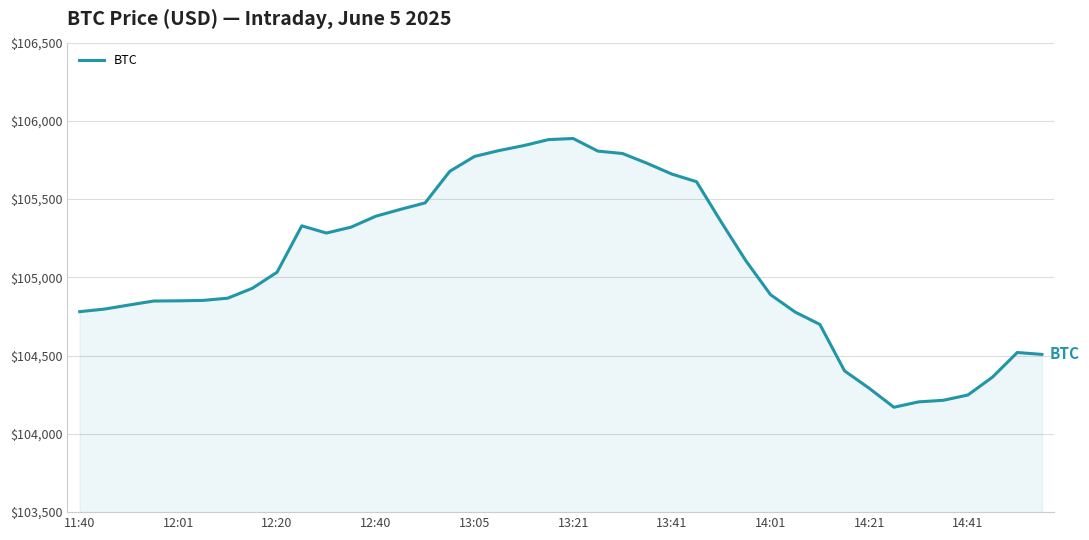

What is the smallest value displayed?

104170.3